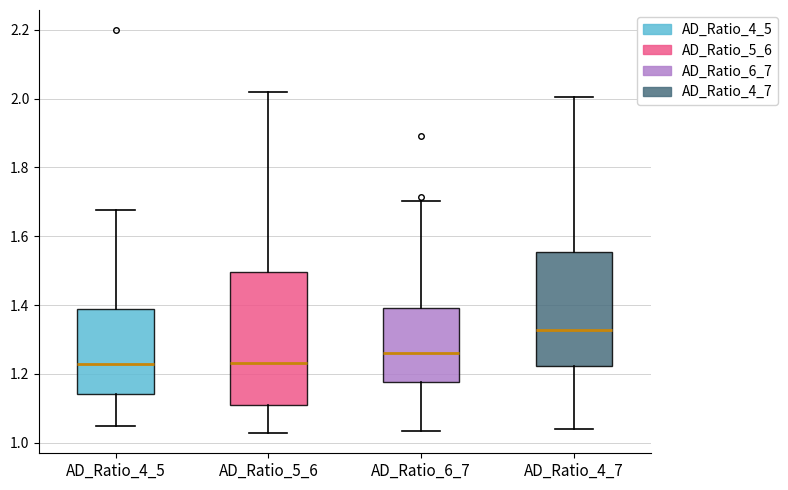

Where does the upper whisker of the box for AD_Ratio_6_7 end on the y-axis? The values are not printed on the chart, so give them approximately, as read against the axis.

1.70